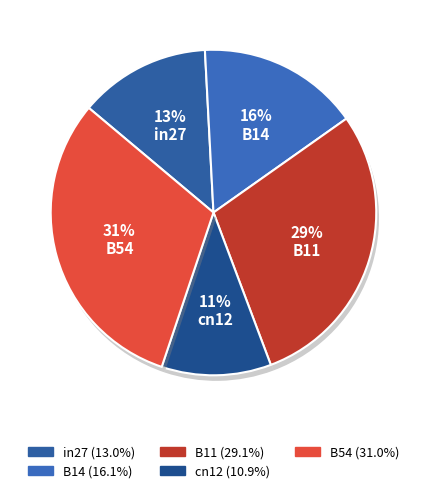

The B11 slice represents 18% of the pie. True or false?

False